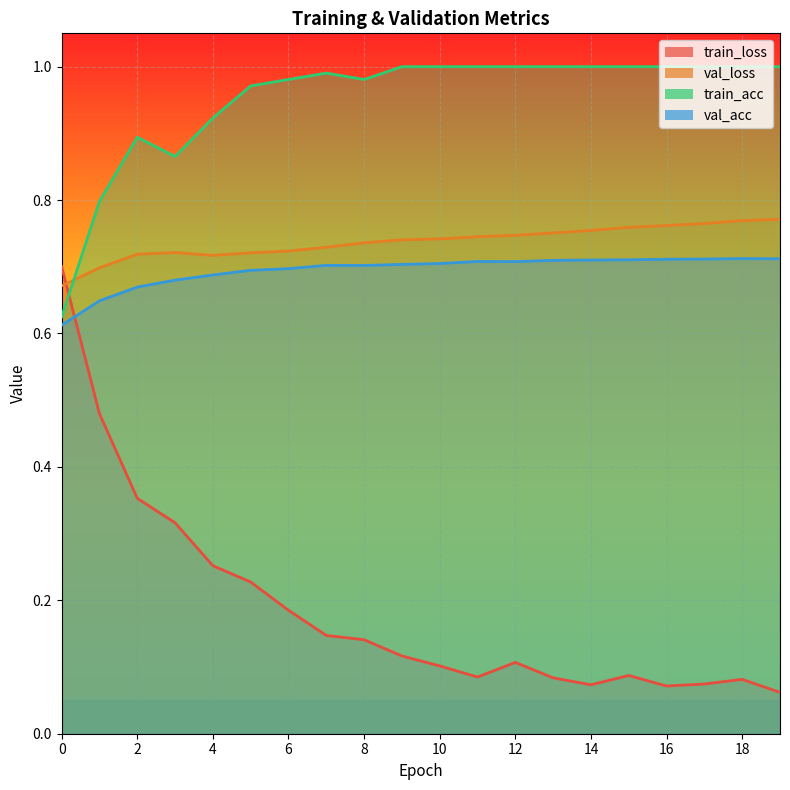

True or false: train_acc and val_loss cross at least once.

True